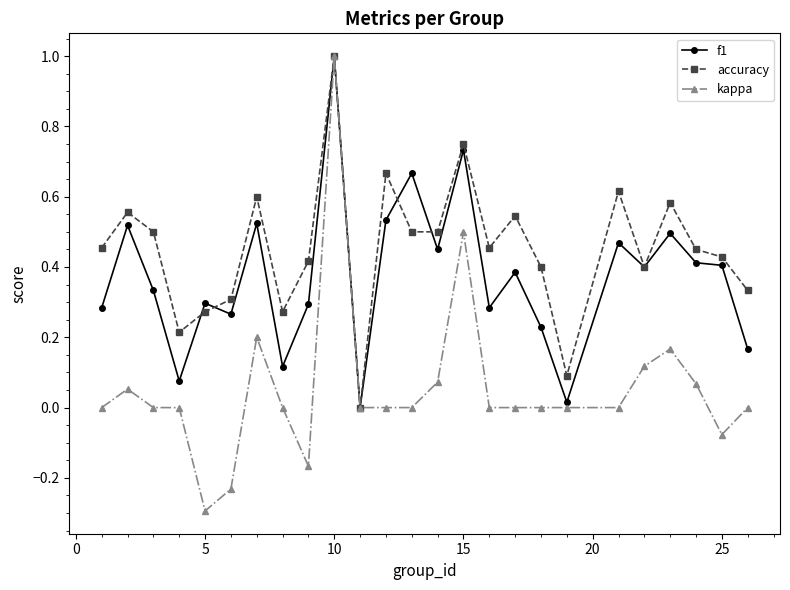

Which series has the widest spread of values?

kappa